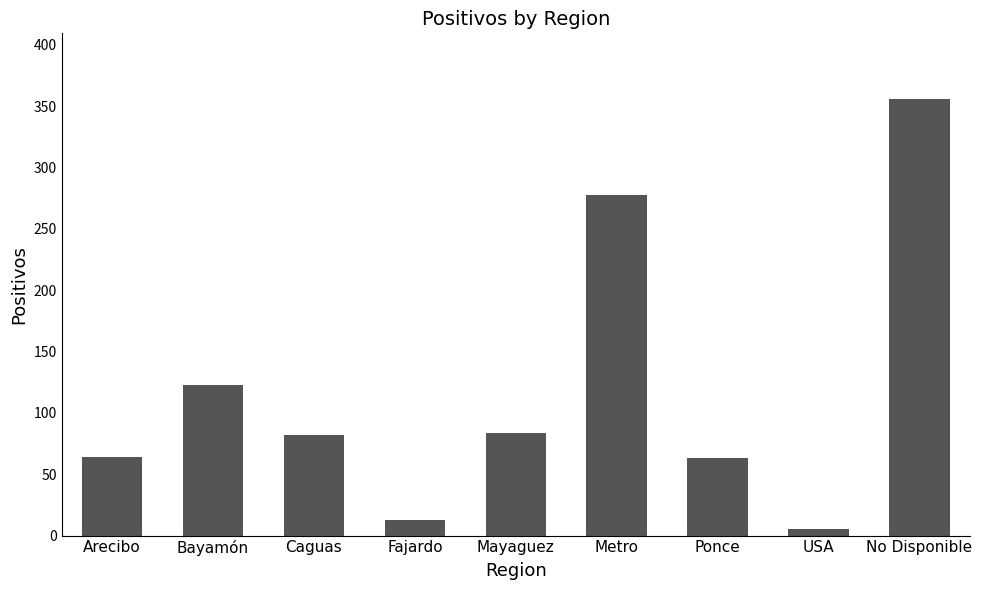

What is the sum of the values at No Disponible and USA?

361